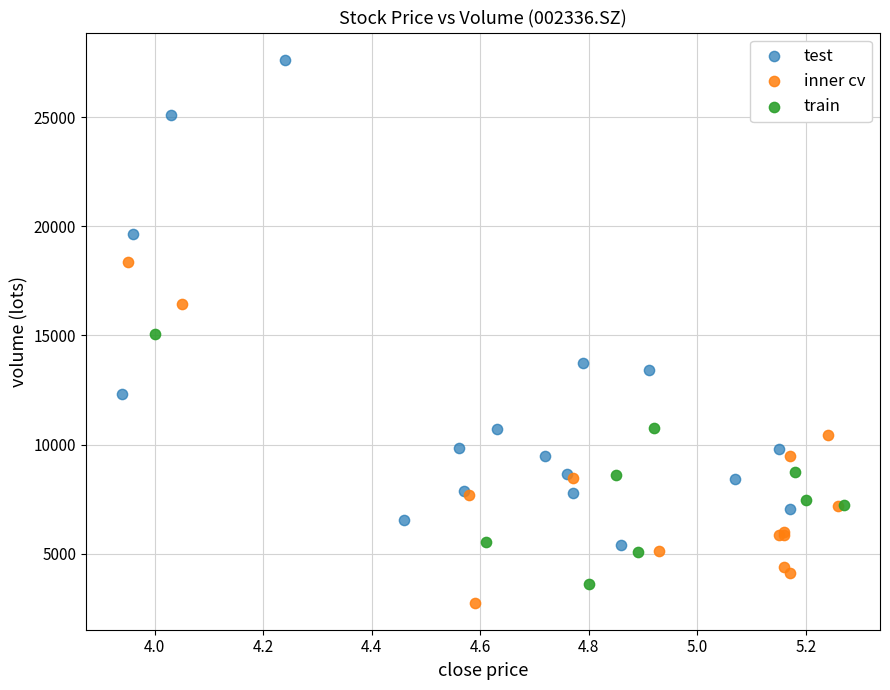

Which series has the largest Y range (max minus min)?

test